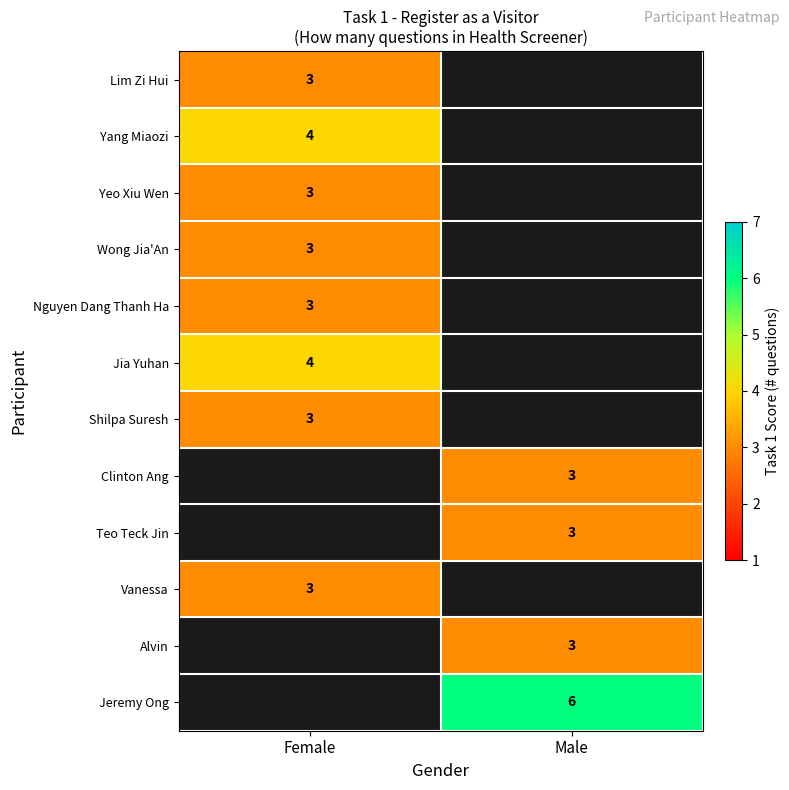

True or false: Shilpa Suresh has a value of 5 at Female.

False